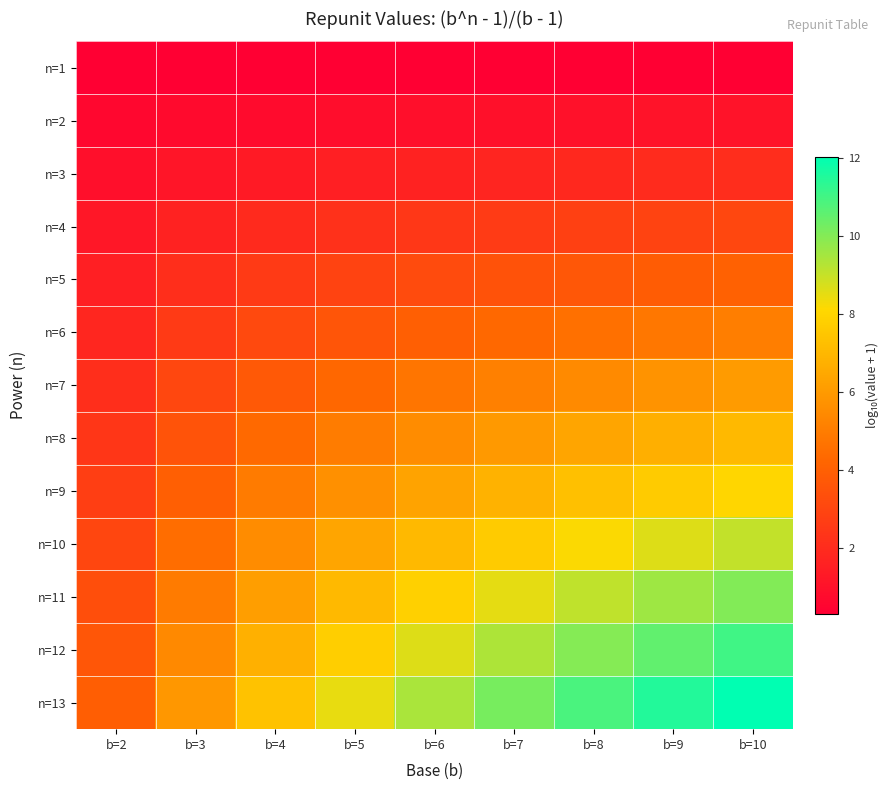

What is the total value across all series at b=3?

39.7